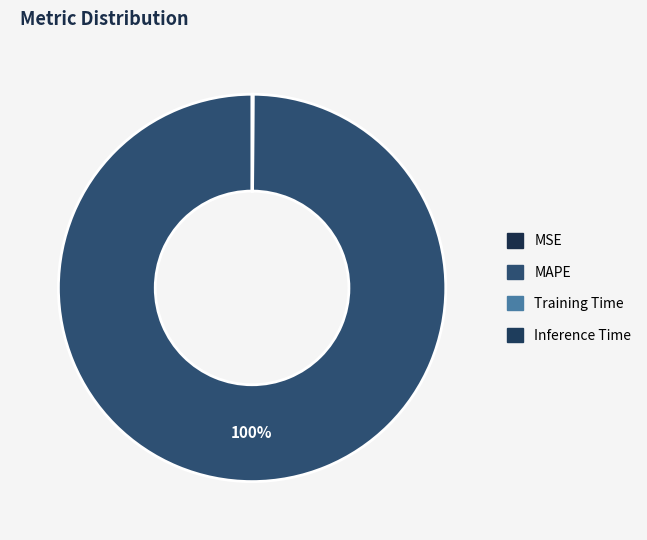

Which slice represents more than half of the pie?

MAPE